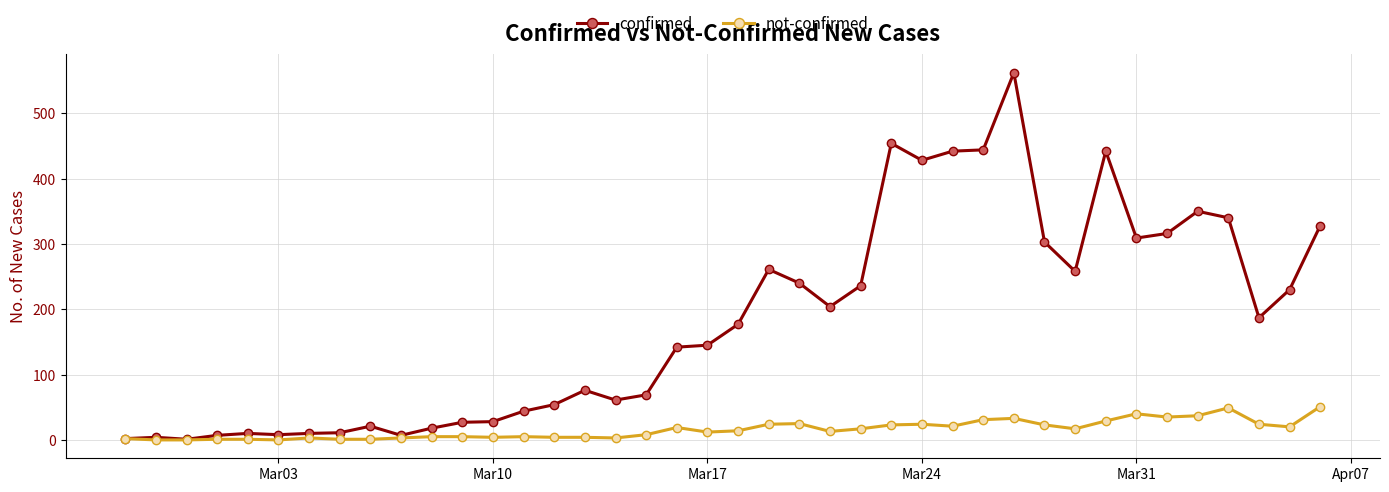

True or false: confirmed has more than 2 interior local peaks.

True